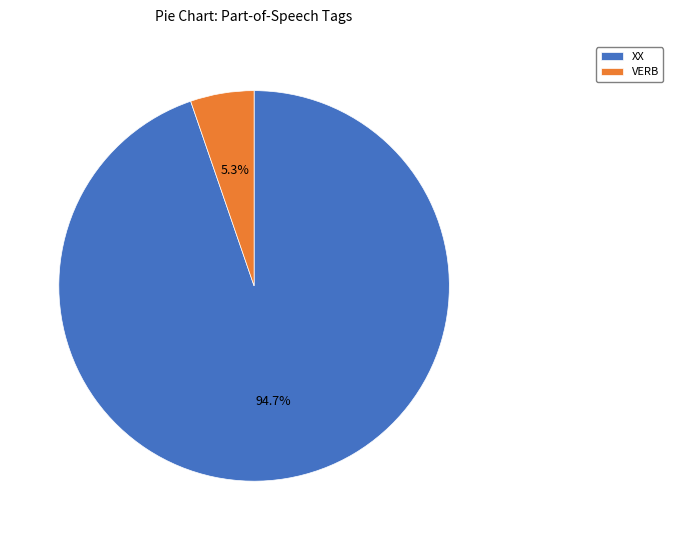

What is the majority slice?

XX